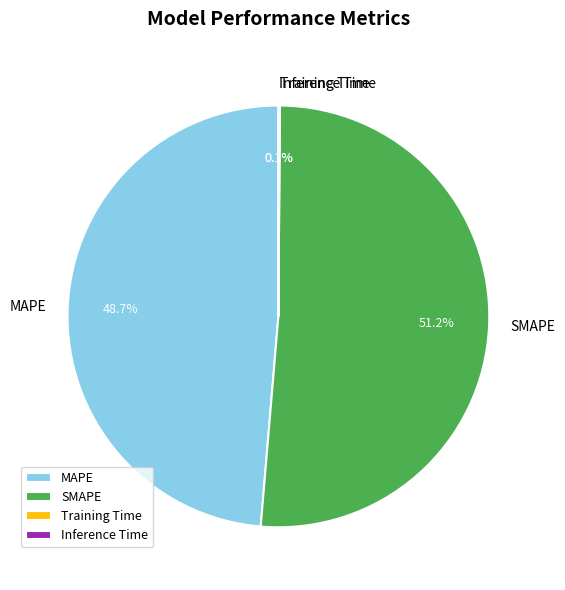

What is the largest slice in the pie chart?

SMAPE